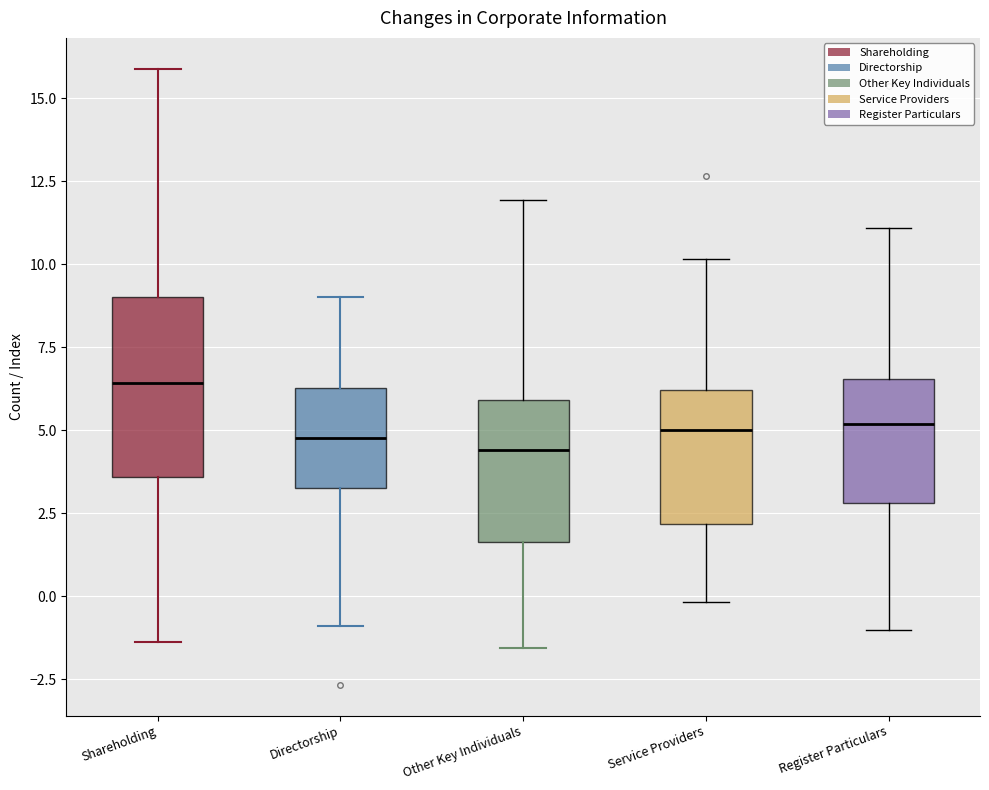

Reading left to right, transcribe this box plot: for each box, give where its median line is, the range the box spans, and where its two whiskers end, as read against the y-axis. The values are not printed on the chart, so give them approximately, as read against the axis.

Shareholding: median 6.5, box 3.5 to 9.0, whiskers -1.5 to 16.0
Directorship: median 5.0, box 3.5 to 6.5, whiskers -1.0 to 9.0
Other Key Individuals: median 4.5, box 1.5 to 6.0, whiskers -1.5 to 12.0
Service Providers: median 5.0, box 2.0 to 6.0, whiskers 0.0 to 10.0
Register Particulars: median 5.0, box 3.0 to 6.5, whiskers -1.0 to 11.0